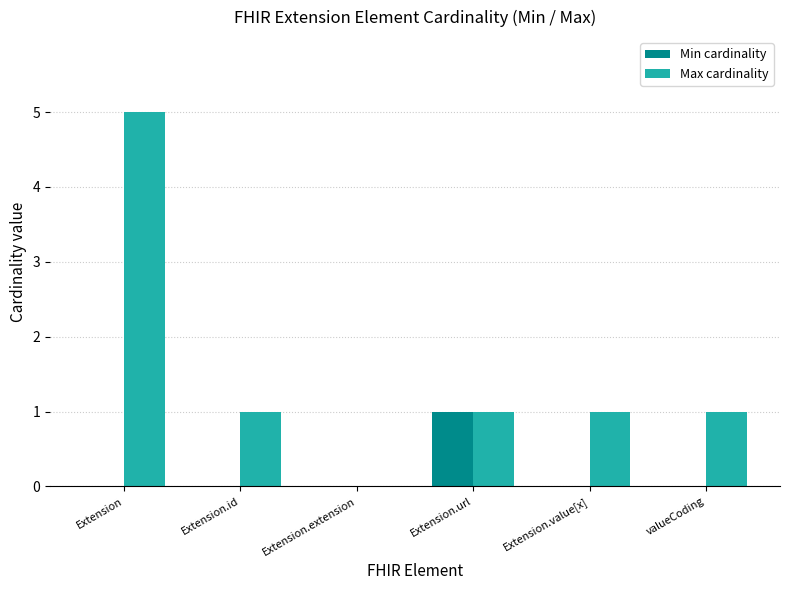

What are all the series names shown in the legend?

Min cardinality, Max cardinality